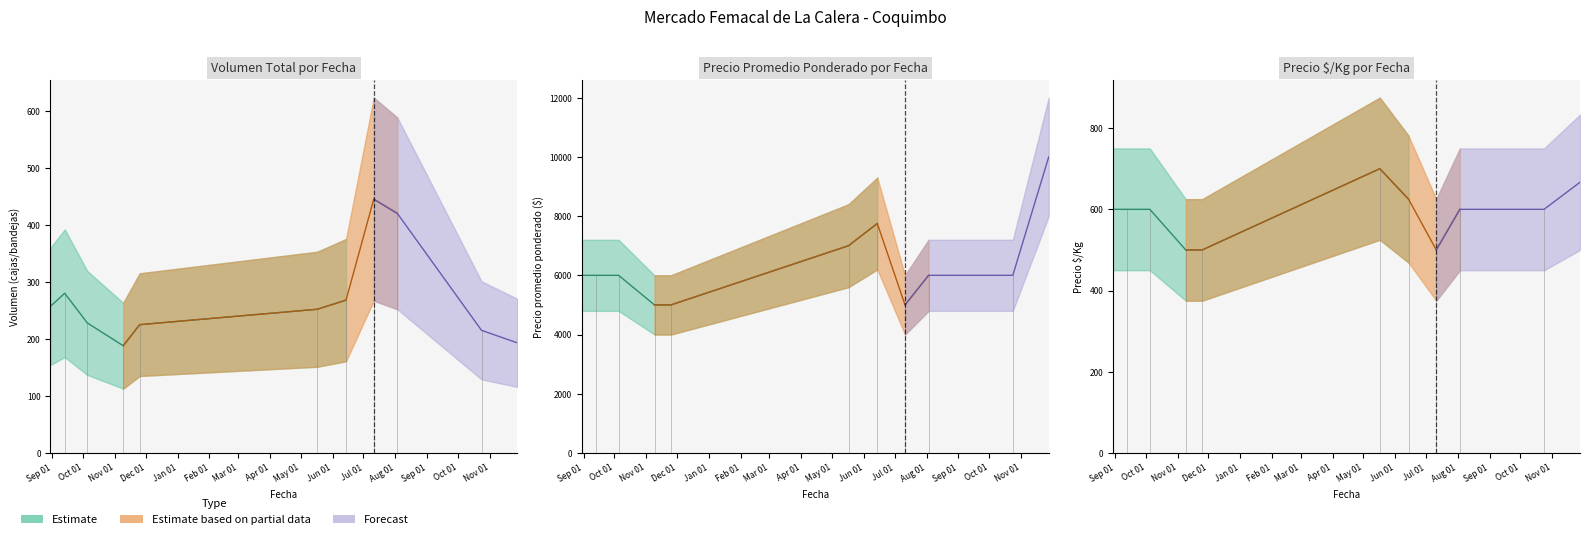

The value of Precio promedio ponderado at 2021-11-25 is 5426. True or false?

False